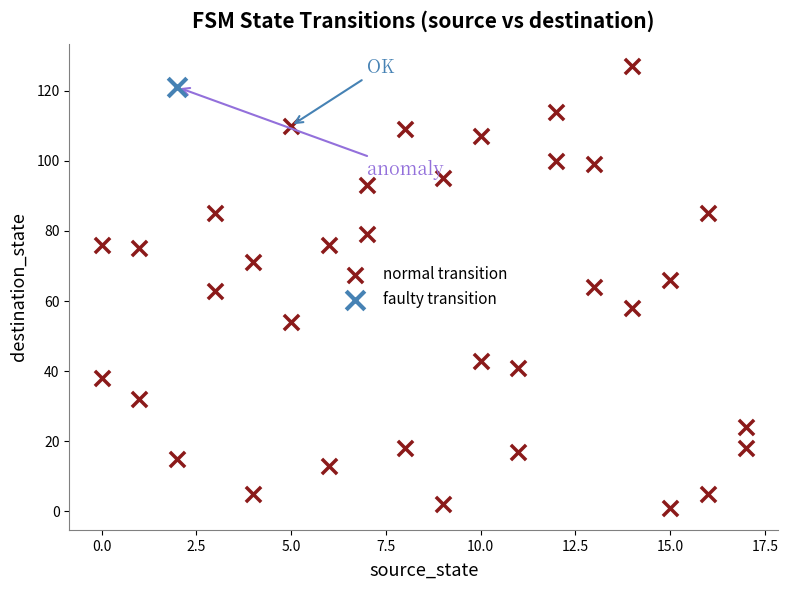

What are all the series names shown in the legend?

normal transition, faulty transition